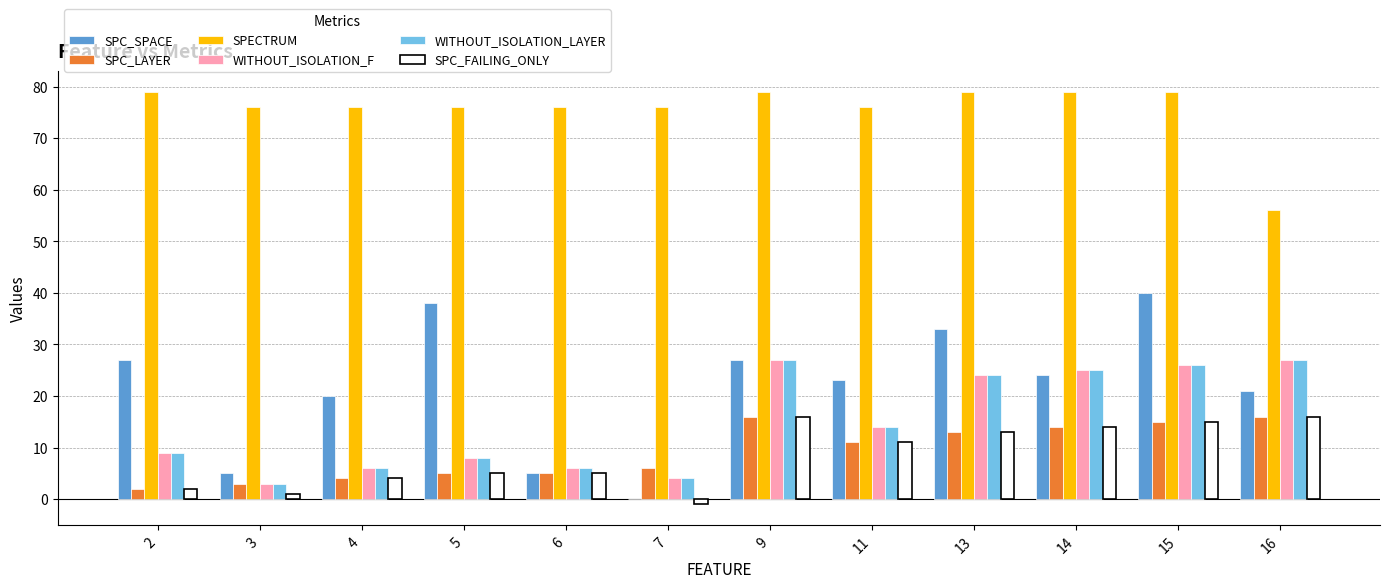

What is the approximate value of SPECTRUM at 9?

79